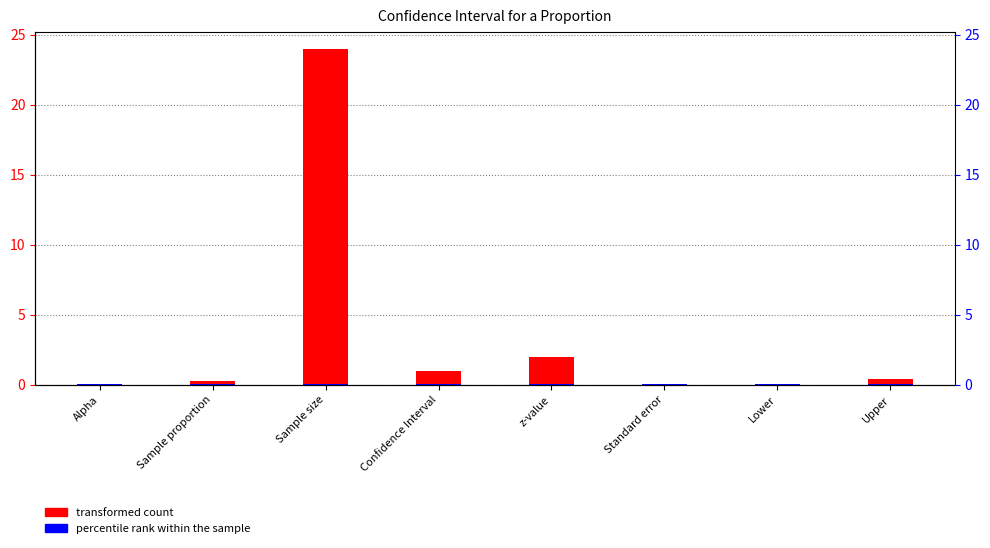

Rank the categories by transformed count value from highest to lowest.

Sample size, z-value, Confidence Interval, Upper, Sample proportion, Standard error, Lower, Alpha